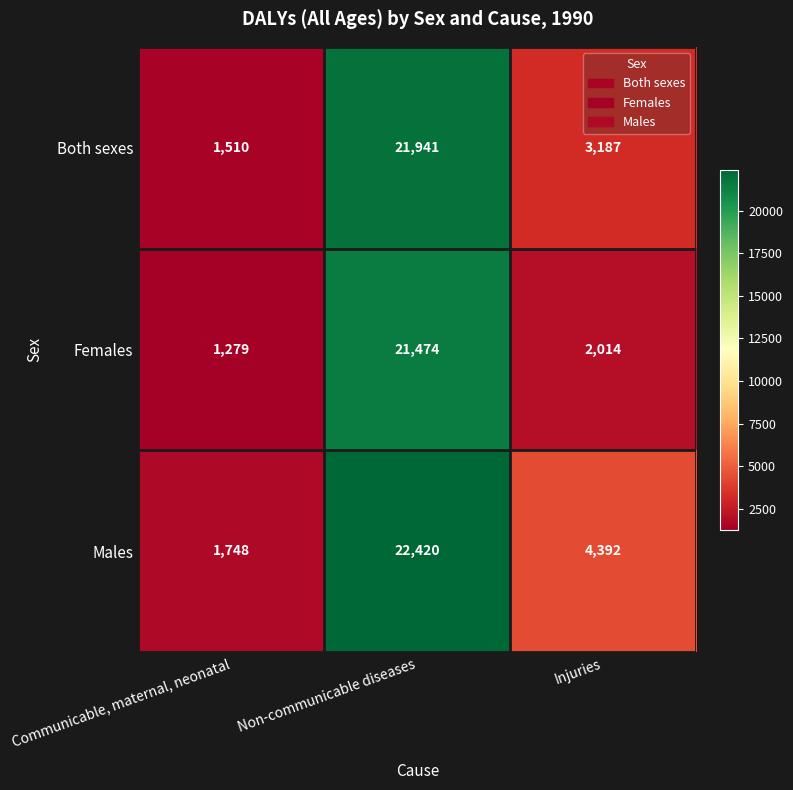

Where does the Males series first go above 4392?

Non-communicable diseases